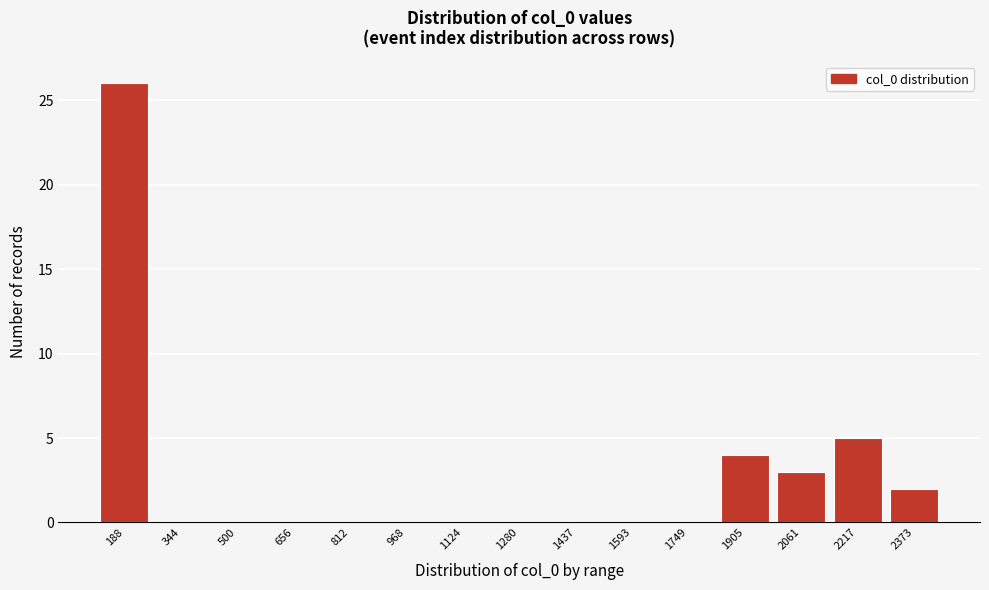

Reading left to right, extract all data points from this chart.

188=26	344=0	500=0	656=0	812=0	968=0	1124=0	1280=0	1437=0	1593=0	1749=0	1905=4	2061=3	2217=5	2373=2